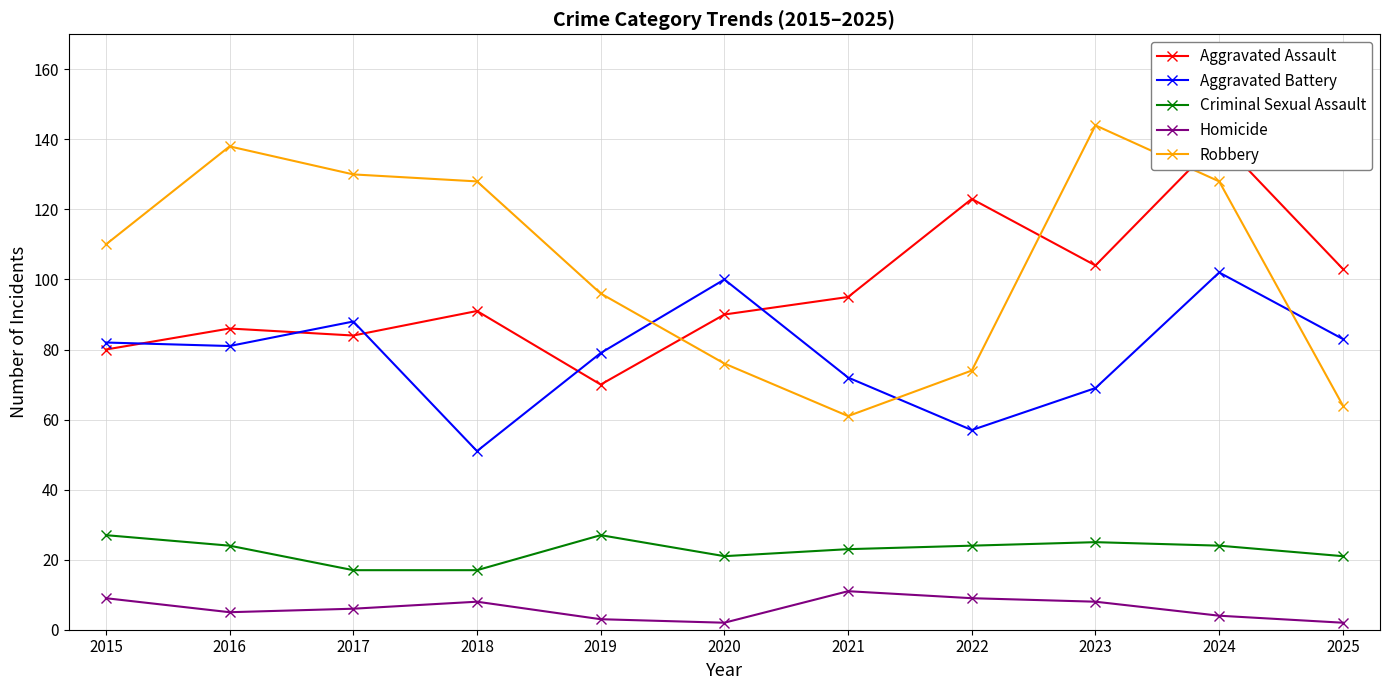

How many lines are shown in the chart?

5